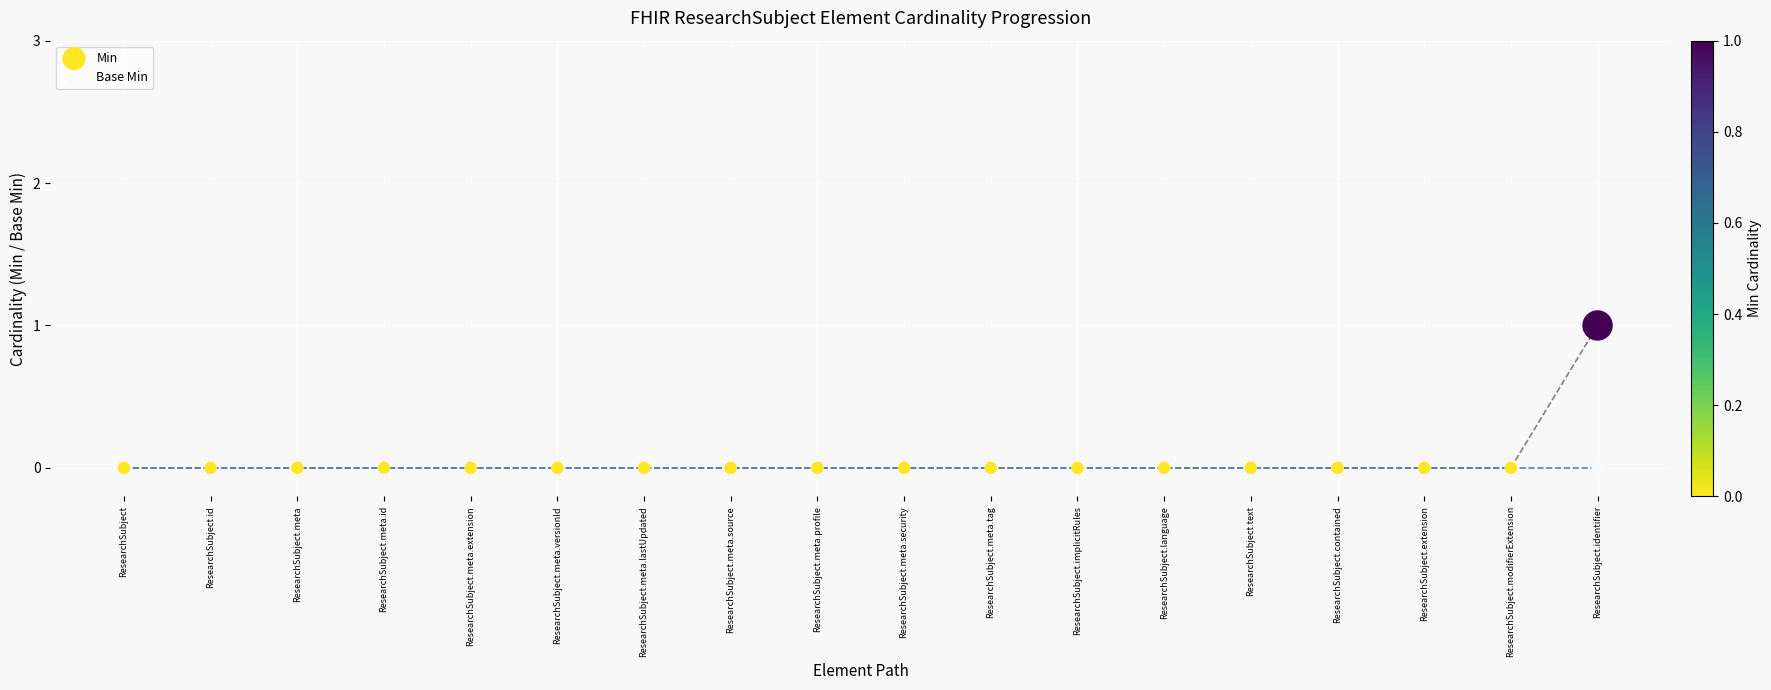

What are all the series names shown in the legend?

Min, Base Min